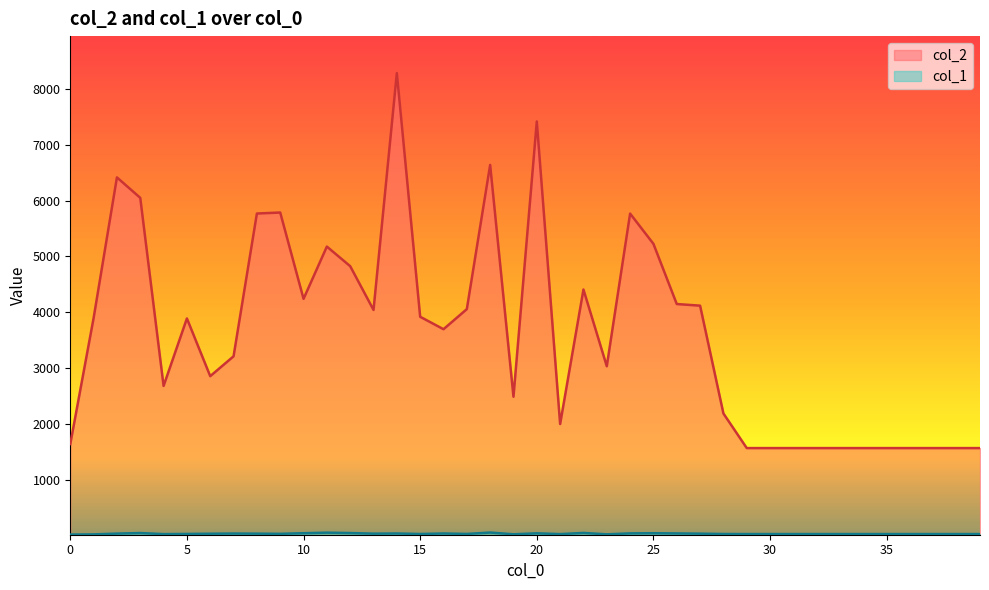

What is the smallest value displayed?

19